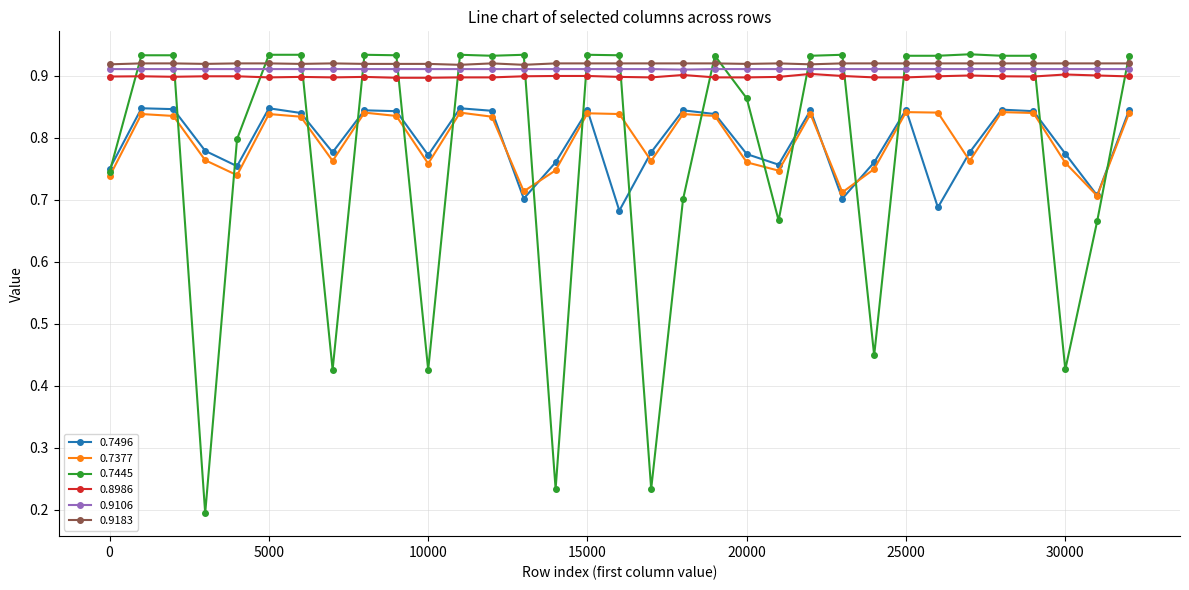

How many 0.7377 values are between 0 and 1?

33